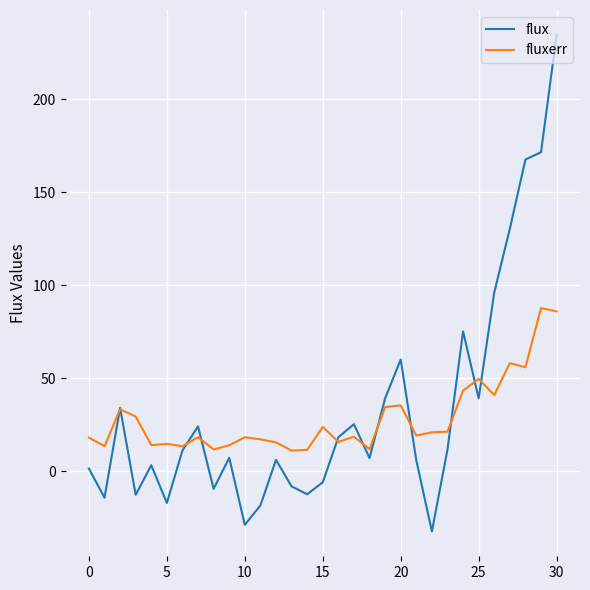

Which series has the widest spread of values?

flux